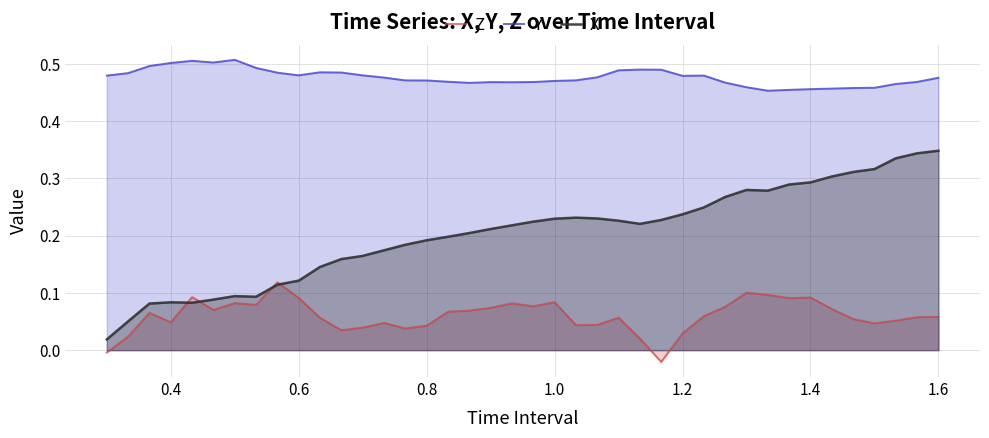

What is the maximum value shown in the chart?

0.5